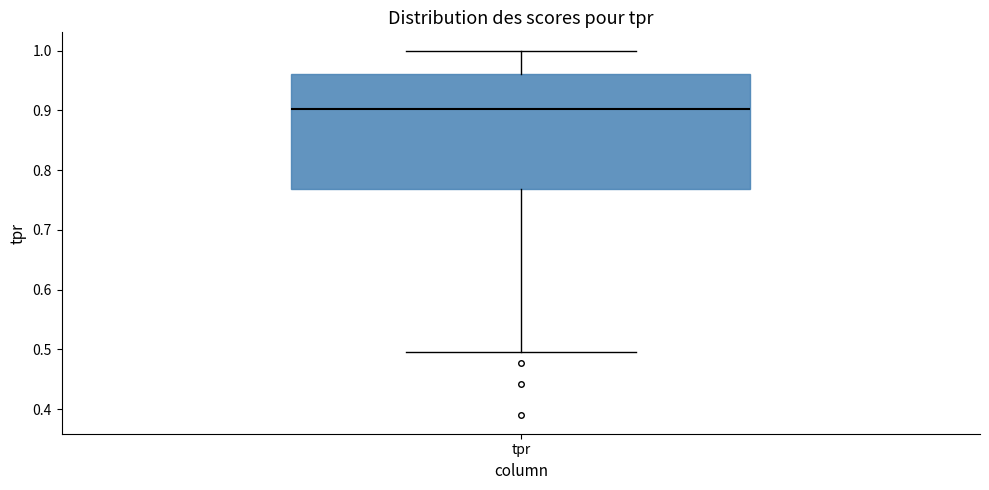

Where is the upper edge of the box for tpr on the y-axis? The values are not printed on the chart, so give them approximately, as read against the axis.

0.96